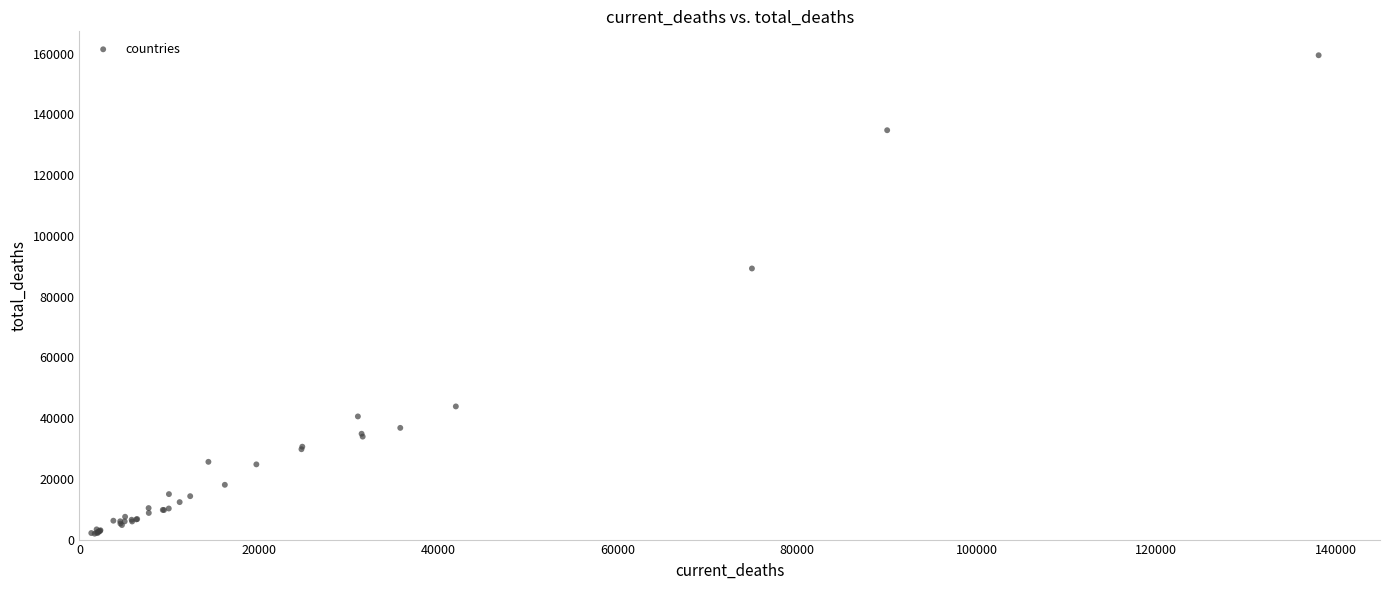

What Y value in the scatter plot is closest to 80687?

89242